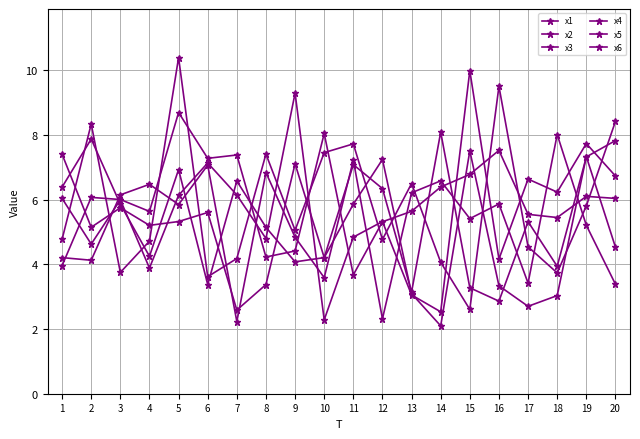

Where do x3 and x6 first cross each other?

1 and 2